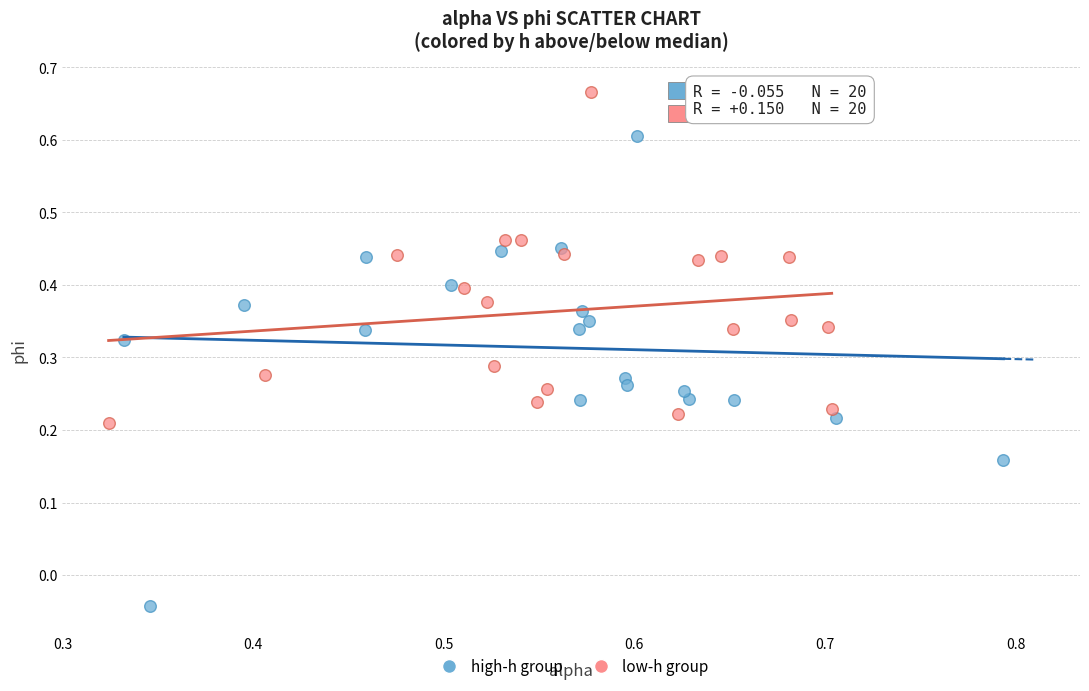

Which series reaches the minimum Y coordinate?

high-h group